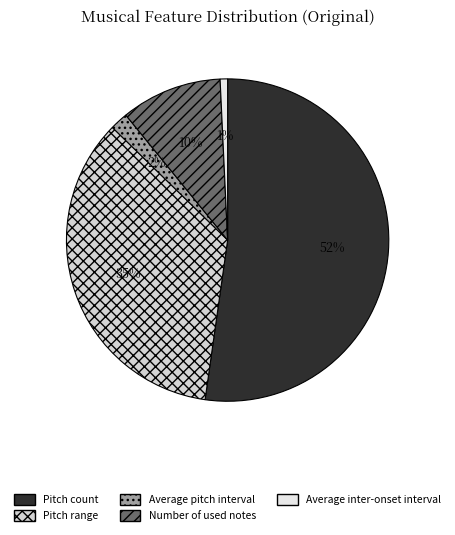

The Average inter-onset interval slice represents 11% of the pie. True or false?

False